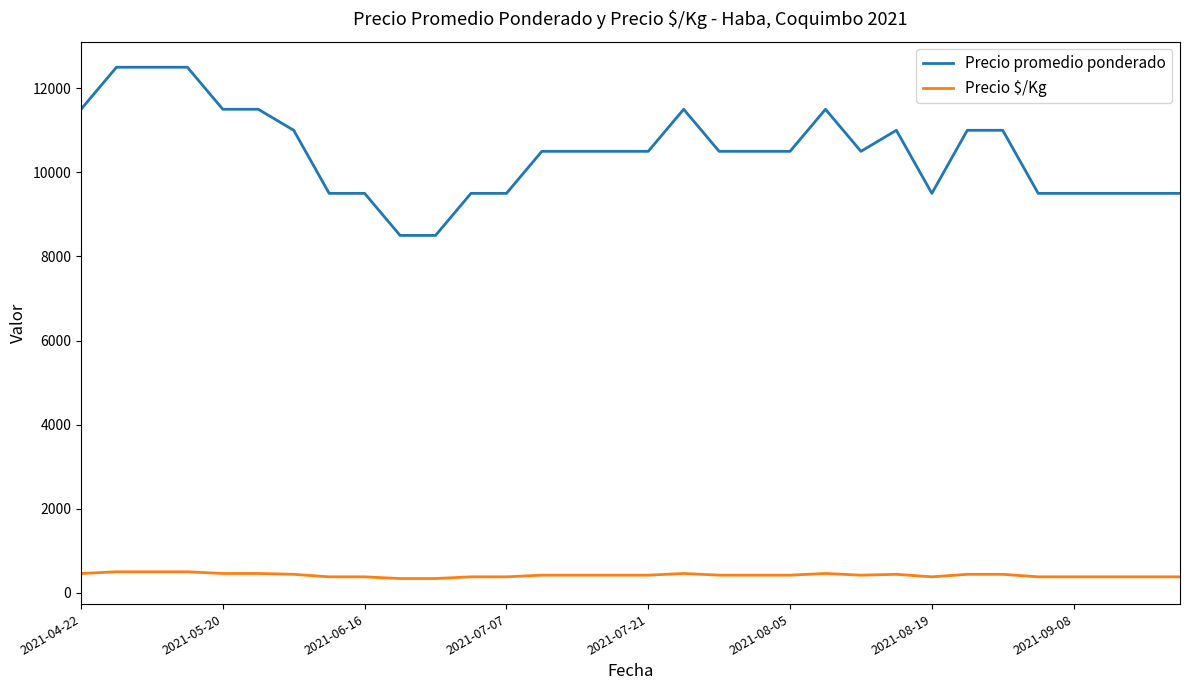

What is the maximum value for Precio $/Kg?

500